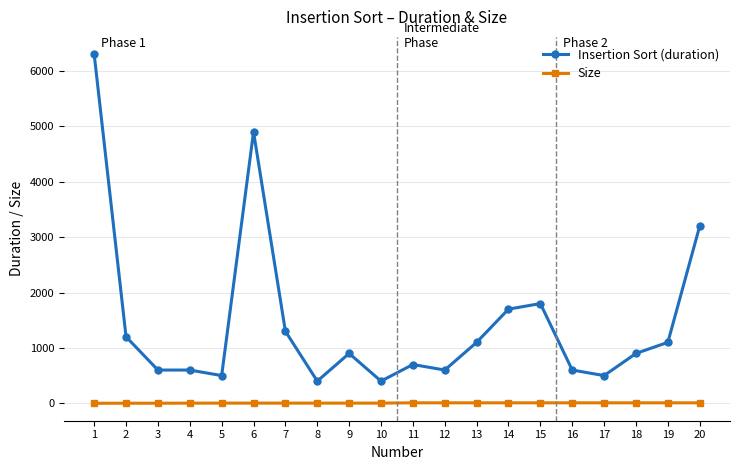

Where is Insertion Sort (duration) nearest to the value 3350?

20